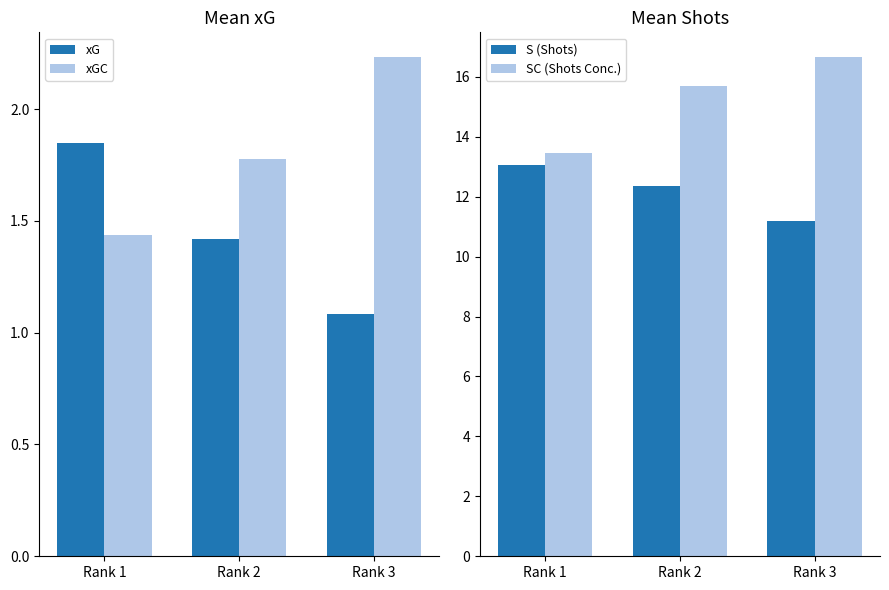

How many bars are there in total?

12